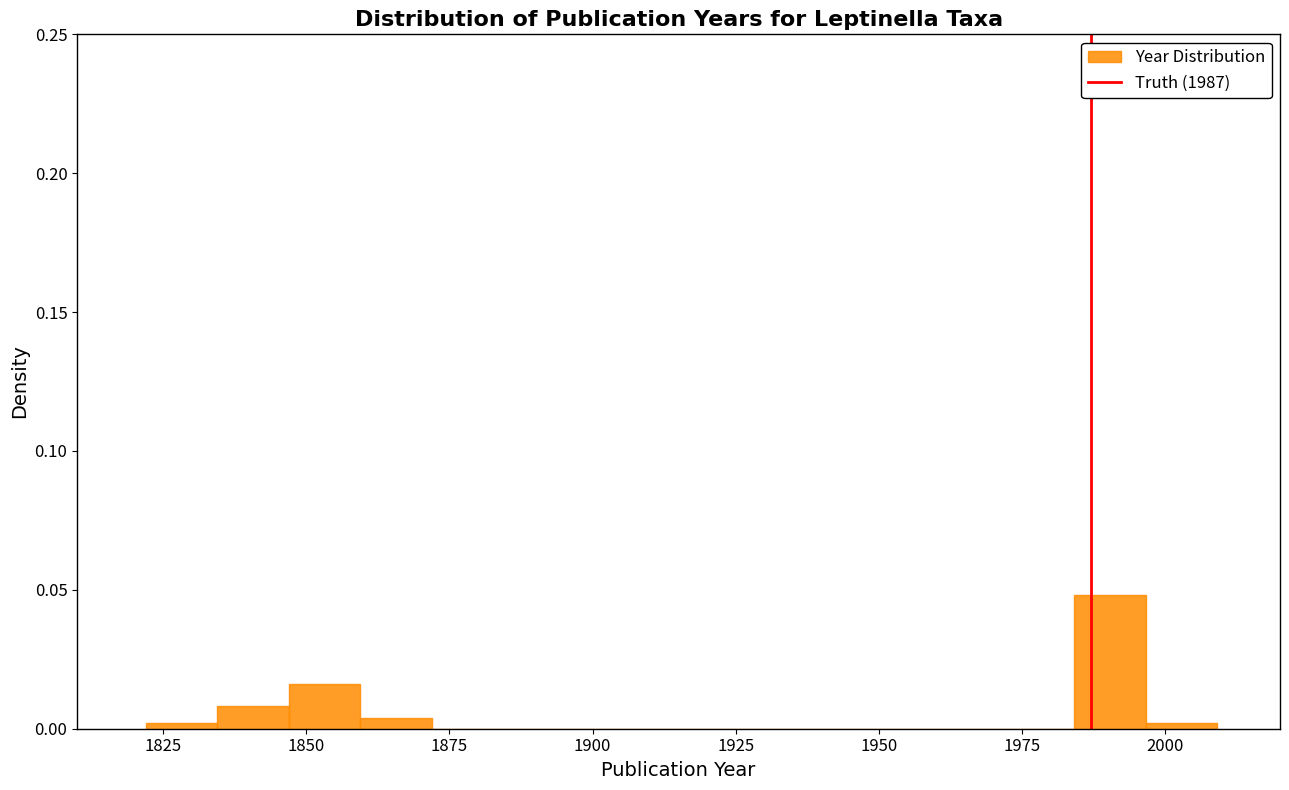

Read against the x-axis, roughly where is the centre of the tallest bar?

1990